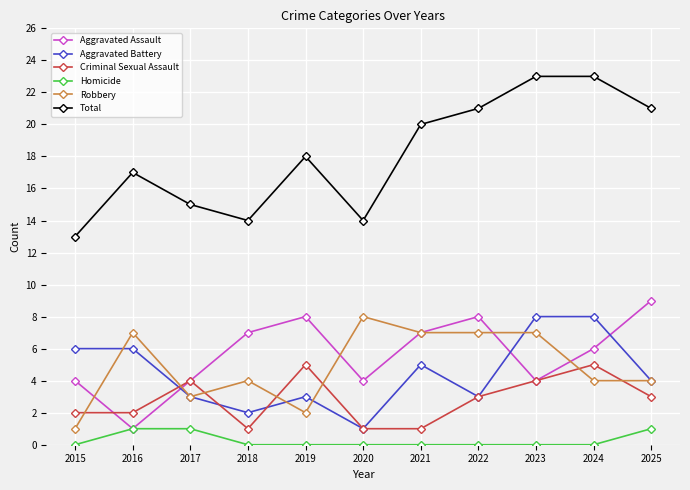

What is the total value across all series at 2021?

40